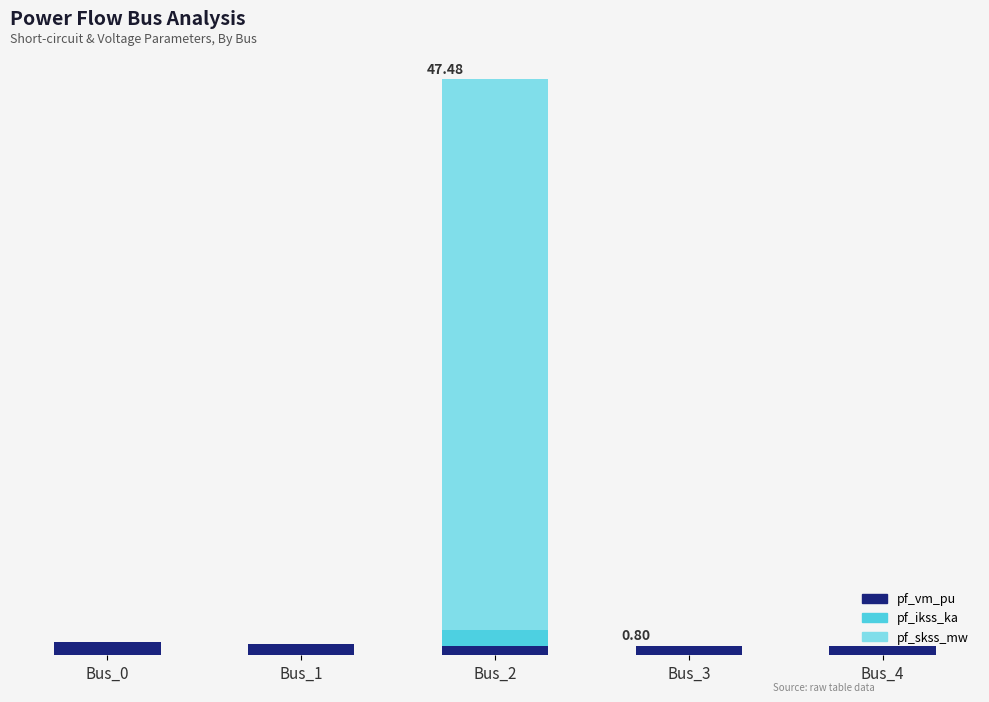

Are the bars horizontal?

No